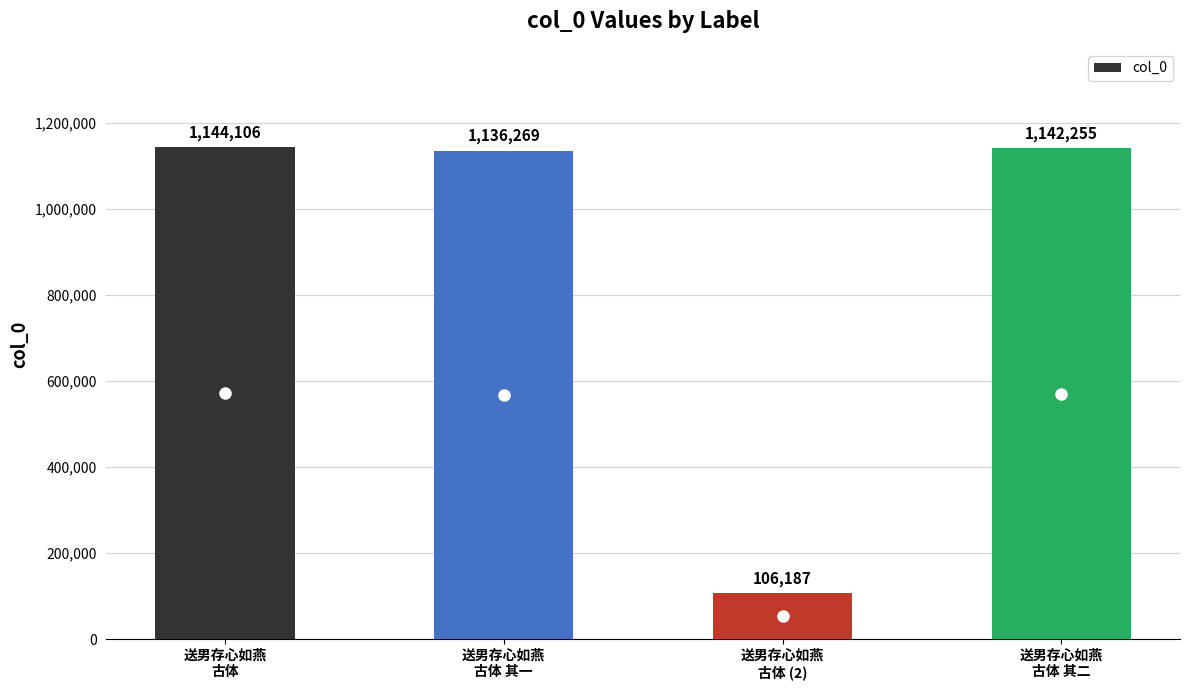

Which category has the lowest value across all series?

送男存心如燕
古体 (2)